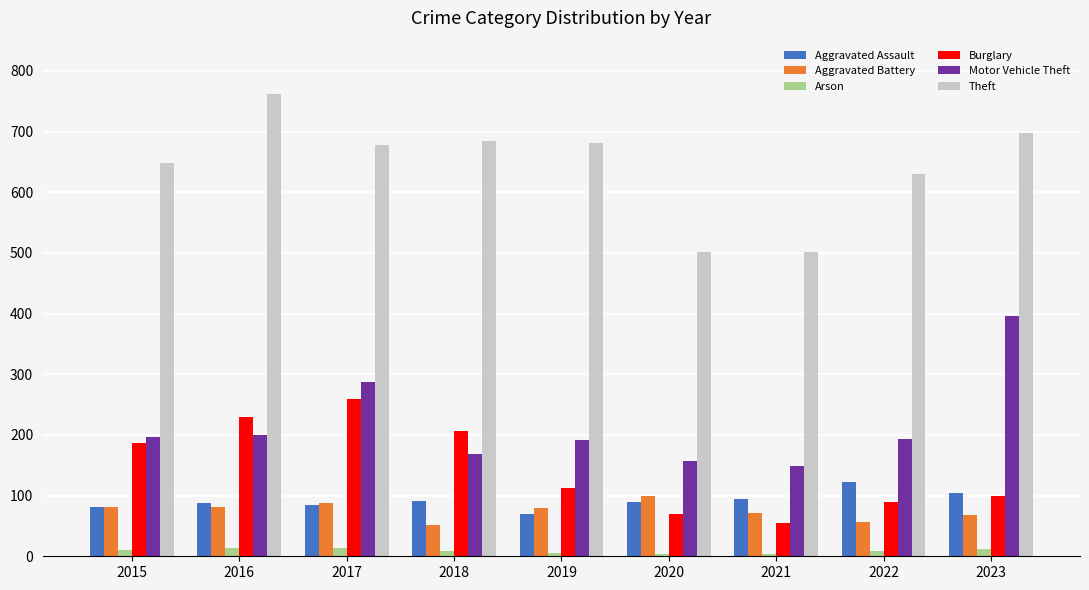

What is the difference between the maximum and minimum values in the Aggravated Assault series?

53